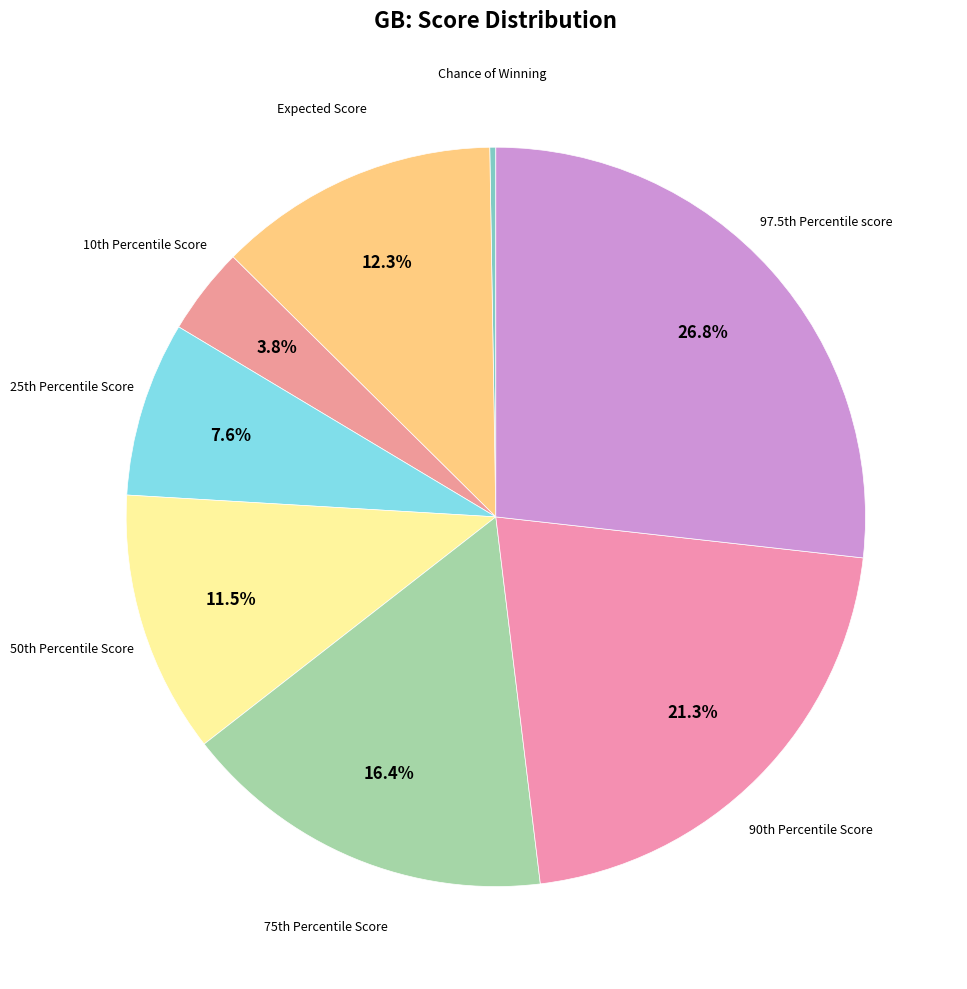

Does any single category account for the majority?

No